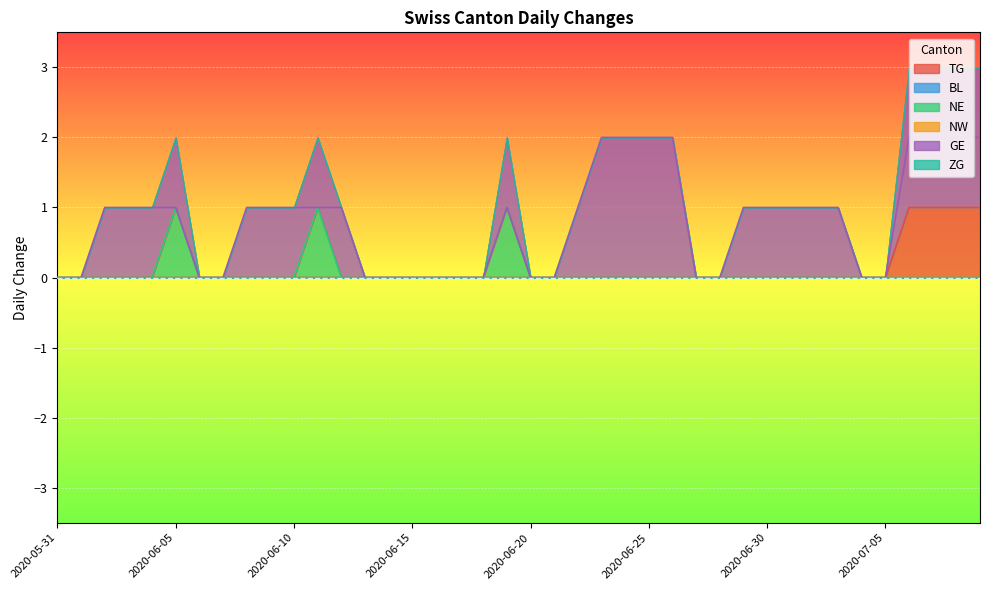

Where is the first local maximum for NE?

2020-06-05